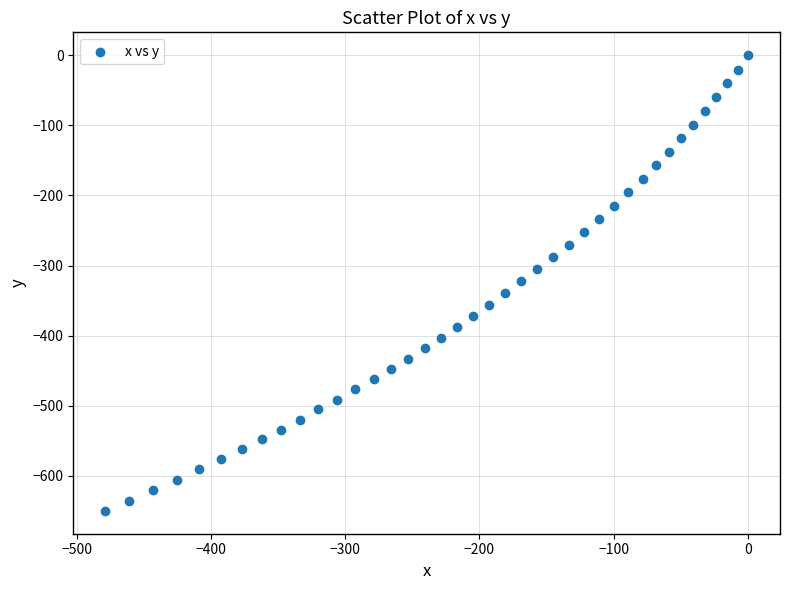

What is the range of X values (max minus min)?

478.7